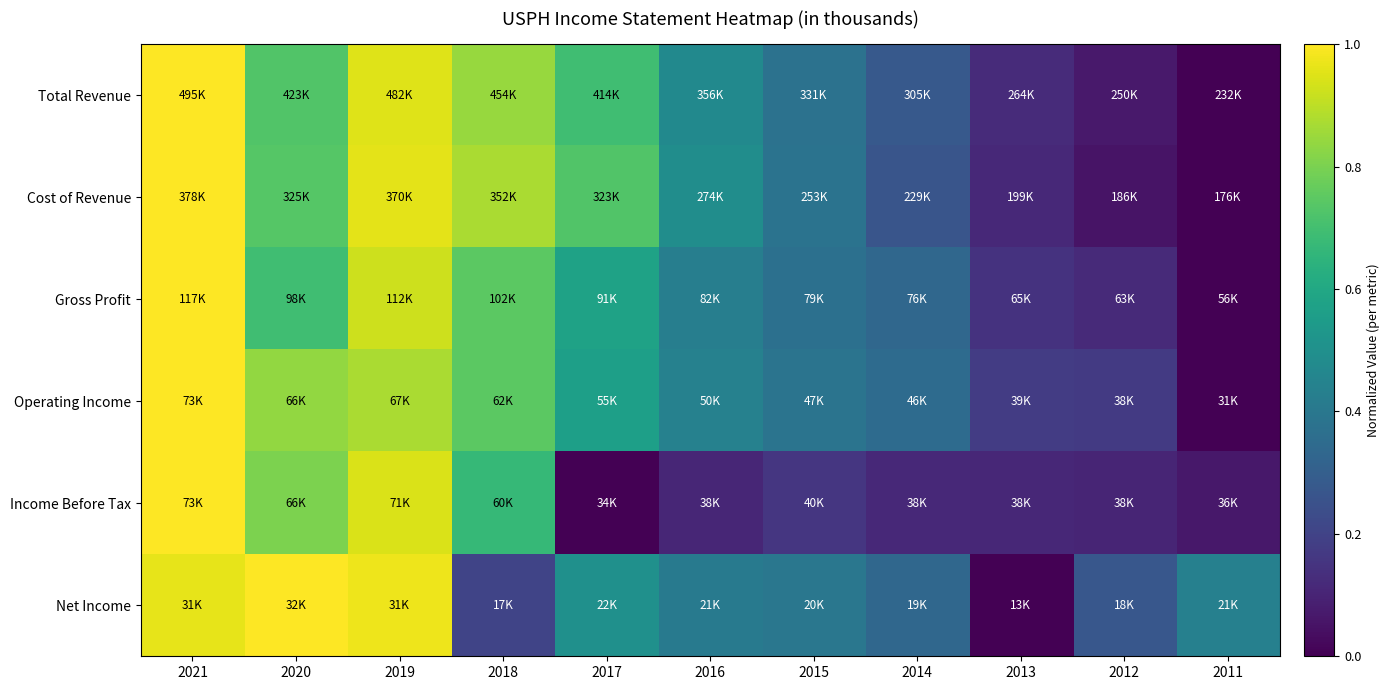

Reading right to left, extract all data points from this chart.

Total Revenue: 2011=0.0	2012=0.1	2013=0.1	2014=0.3	2015=0.4	2016=0.5	2017=0.7	2018=0.8	2019=1.0	2020=0.7	2021=1.0
Cost of Revenue: 2011=0.0	2012=0.1	2013=0.1	2014=0.3	2015=0.4	2016=0.5	2017=0.7	2018=0.9	2019=1.0	2020=0.7	2021=1.0
Gross Profit: 2011=0.0	2012=0.1	2013=0.1	2014=0.3	2015=0.4	2016=0.4	2017=0.6	2018=0.7	2019=0.9	2020=0.7	2021=1.0
Operating Income: 2011=0.0	2012=0.2	2013=0.2	2014=0.3	2015=0.4	2016=0.4	2017=0.6	2018=0.7	2019=0.9	2020=0.8	2021=1.0
Income Before Tax: 2011=0.1	2012=0.1	2013=0.1	2014=0.1	2015=0.2	2016=0.1	2017=0.0	2018=0.7	2019=0.9	2020=0.8	2021=1.0
Net Income: 2011=0.4	2012=0.3	2013=0.0	2014=0.3	2015=0.4	2016=0.4	2017=0.5	2018=0.2	2019=1.0	2020=1.0	2021=1.0